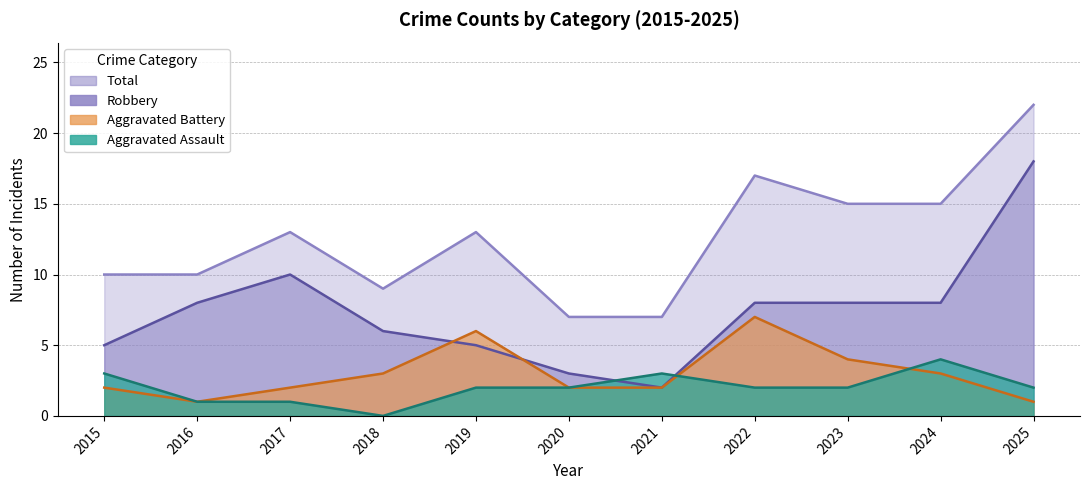

What is the value of the Aggravated Battery point at the 4th from the left?

3